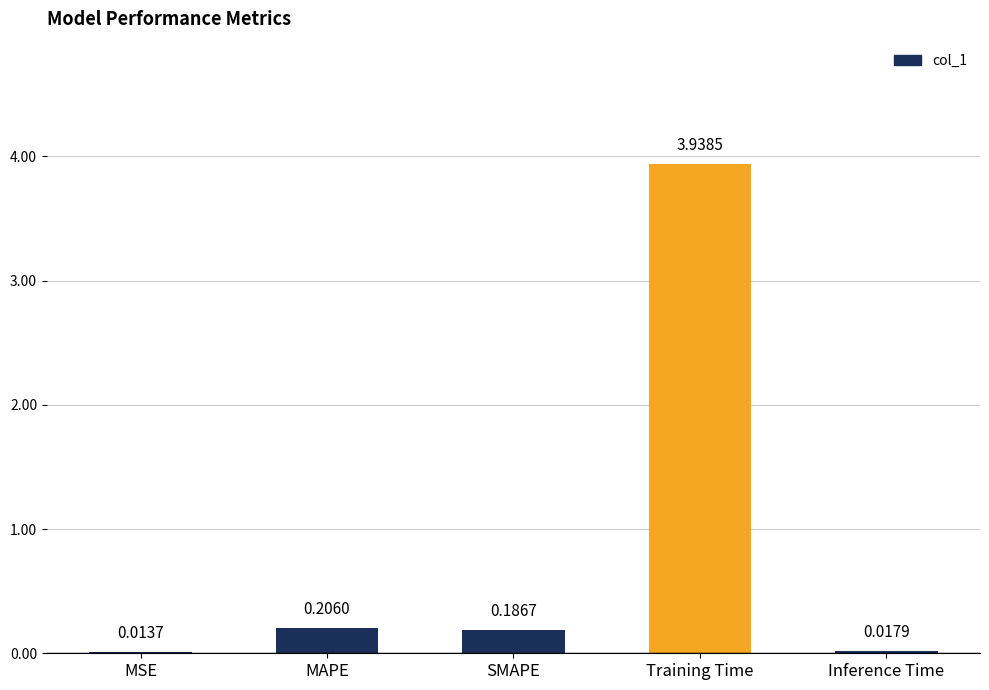

Which category has the highest value across all series?

Training Time